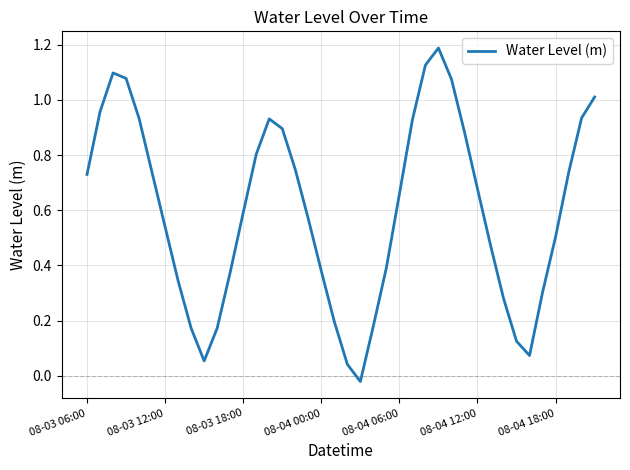

What is the maximum value shown in the chart?

1.2